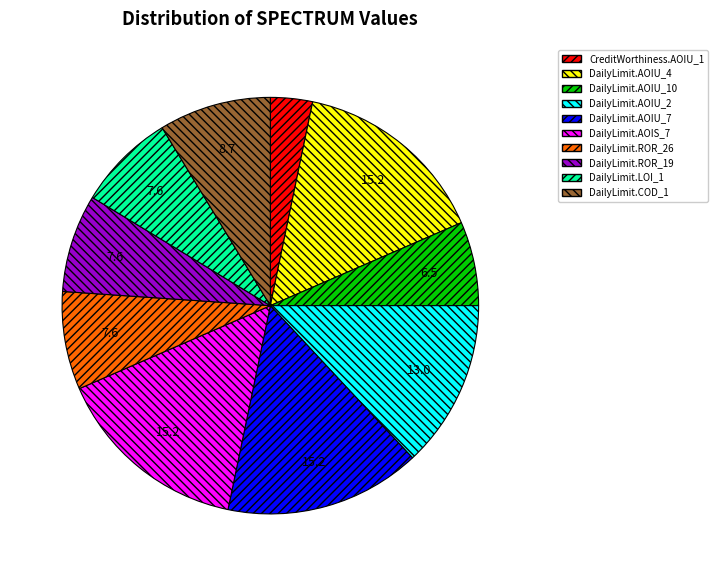

True or false: DailyLimit.LOI_1 accounts for 8% of the total.

True